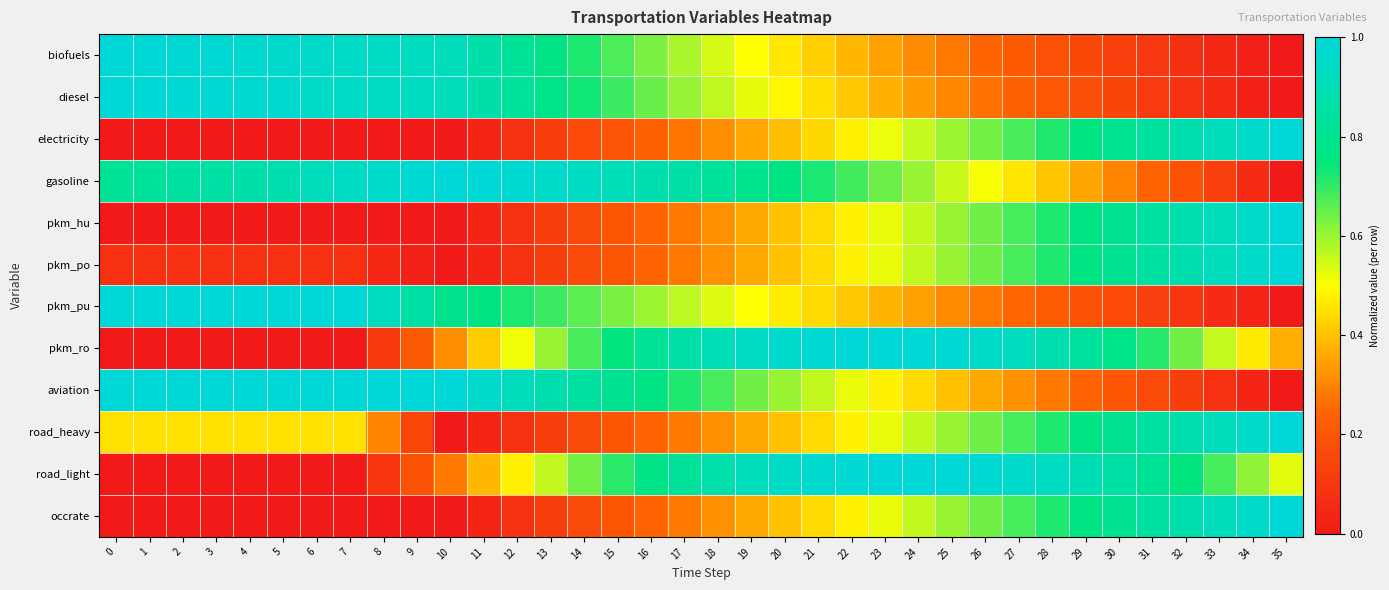

Reading left to right, what are all the values shown in this chart?

biofuels: 0=1.0	1=1.0	2=1.0	3=1.0	4=1.0	5=1.0	6=1.0	7=0.9	8=0.9	9=0.9	10=0.9	11=0.9	12=0.8	13=0.8	14=0.7	15=0.7	16=0.6	17=0.6	18=0.5	19=0.5	20=0.5	21=0.4	22=0.4	23=0.3	24=0.3	25=0.3	26=0.2	27=0.2	28=0.2	29=0.2	30=0.1	31=0.1	32=0.1	33=0.0	34=0.0	35=0.0
diesel: 0=1.0	1=1.0	2=1.0	3=1.0	4=1.0	5=1.0	6=1.0	7=0.9	8=0.9	9=0.9	10=0.9	11=0.9	12=0.8	13=0.8	14=0.7	15=0.7	16=0.6	17=0.6	18=0.6	19=0.5	20=0.5	21=0.4	22=0.4	23=0.4	24=0.3	25=0.3	26=0.3	27=0.2	28=0.2	29=0.2	30=0.1	31=0.1	32=0.1	33=0.1	34=0.0	35=0.0
electricity: 0=0.0	1=0.0	2=0.0	3=0.0	4=0.0	5=0.0	6=0.0	7=0.0	8=0.0	9=0.0	10=0.0	11=0.0	12=0.1	13=0.1	14=0.2	15=0.2	16=0.2	17=0.3	18=0.3	19=0.4	20=0.4	21=0.4	22=0.5	23=0.5	24=0.6	25=0.6	26=0.6	27=0.7	28=0.7	29=0.8	30=0.8	31=0.8	32=0.9	33=0.9	34=1.0	35=1.0
gasoline: 0=0.8	1=0.8	2=0.8	3=0.9	4=0.9	5=0.9	6=0.9	7=0.9	8=1.0	9=1.0	10=1.0	11=1.0	12=1.0	13=1.0	14=0.9	15=0.9	16=0.9	17=0.9	18=0.8	19=0.8	20=0.8	21=0.7	22=0.7	23=0.6	24=0.6	25=0.6	26=0.5	27=0.5	28=0.4	29=0.4	30=0.3	31=0.2	32=0.2	33=0.1	34=0.1	35=0.0
pkm_hu: 0=0.0	1=0.0	2=0.0	3=0.0	4=0.0	5=0.0	6=0.0	7=0.0	8=0.0	9=0.0	10=0.0	11=0.0	12=0.1	13=0.1	14=0.2	15=0.2	16=0.2	17=0.3	18=0.3	19=0.4	20=0.4	21=0.4	22=0.5	23=0.5	24=0.6	25=0.6	26=0.6	27=0.7	28=0.7	29=0.8	30=0.8	31=0.8	32=0.9	33=0.9	34=1.0	35=1.0
pkm_po: 0=0.1	1=0.1	2=0.1	3=0.1	4=0.1	5=0.1	6=0.1	7=0.1	8=0.0	9=0.0	10=0.0	11=0.0	12=0.1	13=0.1	14=0.2	15=0.2	16=0.2	17=0.3	18=0.3	19=0.4	20=0.4	21=0.4	22=0.5	23=0.5	24=0.6	25=0.6	26=0.6	27=0.7	28=0.7	29=0.8	30=0.8	31=0.8	32=0.9	33=0.9	34=1.0	35=1.0
pkm_pu: 0=1.0	1=1.0	2=1.0	3=1.0	4=1.0	5=1.0	6=1.0	7=1.0	8=0.9	9=0.9	10=0.8	11=0.8	12=0.7	13=0.7	14=0.7	15=0.6	16=0.6	17=0.6	18=0.5	19=0.5	20=0.5	21=0.4	22=0.4	23=0.4	24=0.3	25=0.3	26=0.3	27=0.3	28=0.2	29=0.2	30=0.2	31=0.1	32=0.1	33=0.1	34=0.0	35=0.0
pkm_ro: 0=0.0	1=0.0	2=0.0	3=0.0	4=0.0	5=0.0	6=0.0	7=0.0	8=0.1	9=0.2	10=0.3	11=0.4	12=0.5	13=0.6	14=0.7	15=0.7	16=0.8	17=0.9	18=0.9	19=0.9	20=1.0	21=1.0	22=1.0	23=1.0	24=1.0	25=1.0	26=1.0	27=0.9	28=0.9	29=0.8	30=0.8	31=0.7	32=0.6	33=0.6	34=0.5	35=0.4
aviation: 0=1.0	1=1.0	2=1.0	3=1.0	4=1.0	5=1.0	6=1.0	7=1.0	8=1.0	9=1.0	10=1.0	11=1.0	12=0.9	13=0.9	14=0.8	15=0.8	16=0.8	17=0.7	18=0.7	19=0.6	20=0.6	21=0.6	22=0.5	23=0.5	24=0.4	25=0.4	26=0.4	27=0.3	28=0.3	29=0.2	30=0.2	31=0.2	32=0.1	33=0.1	34=0.0	35=0.0
road_heavy: 0=0.5	1=0.5	2=0.5	3=0.5	4=0.5	5=0.5	6=0.5	7=0.5	8=0.3	9=0.2	10=0.0	11=0.0	12=0.1	13=0.1	14=0.2	15=0.2	16=0.2	17=0.3	18=0.3	19=0.4	20=0.4	21=0.4	22=0.5	23=0.5	24=0.6	25=0.6	26=0.6	27=0.7	28=0.7	29=0.8	30=0.8	31=0.8	32=0.9	33=0.9	34=1.0	35=1.0
road_light: 0=0.0	1=0.0	2=0.0	3=0.0	4=0.0	5=0.0	6=0.0	7=0.0	8=0.1	9=0.2	10=0.3	11=0.4	12=0.5	13=0.6	14=0.6	15=0.7	16=0.8	17=0.8	18=0.9	19=0.9	20=0.9	21=1.0	22=1.0	23=1.0	24=1.0	25=1.0	26=1.0	27=1.0	28=0.9	29=0.9	30=0.9	31=0.8	32=0.7	33=0.7	34=0.6	35=0.5
occrate: 0=0.0	1=0.0	2=0.0	3=0.0	4=0.0	5=0.0	6=0.0	7=0.0	8=0.0	9=0.0	10=0.0	11=0.0	12=0.1	13=0.1	14=0.2	15=0.2	16=0.2	17=0.3	18=0.3	19=0.4	20=0.4	21=0.4	22=0.5	23=0.5	24=0.6	25=0.6	26=0.6	27=0.7	28=0.7	29=0.8	30=0.8	31=0.8	32=0.9	33=0.9	34=1.0	35=1.0